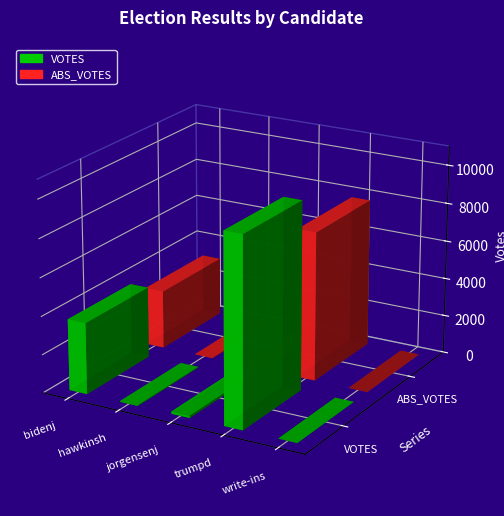

What are all the series names shown in the legend?

VOTES, ABS_VOTES